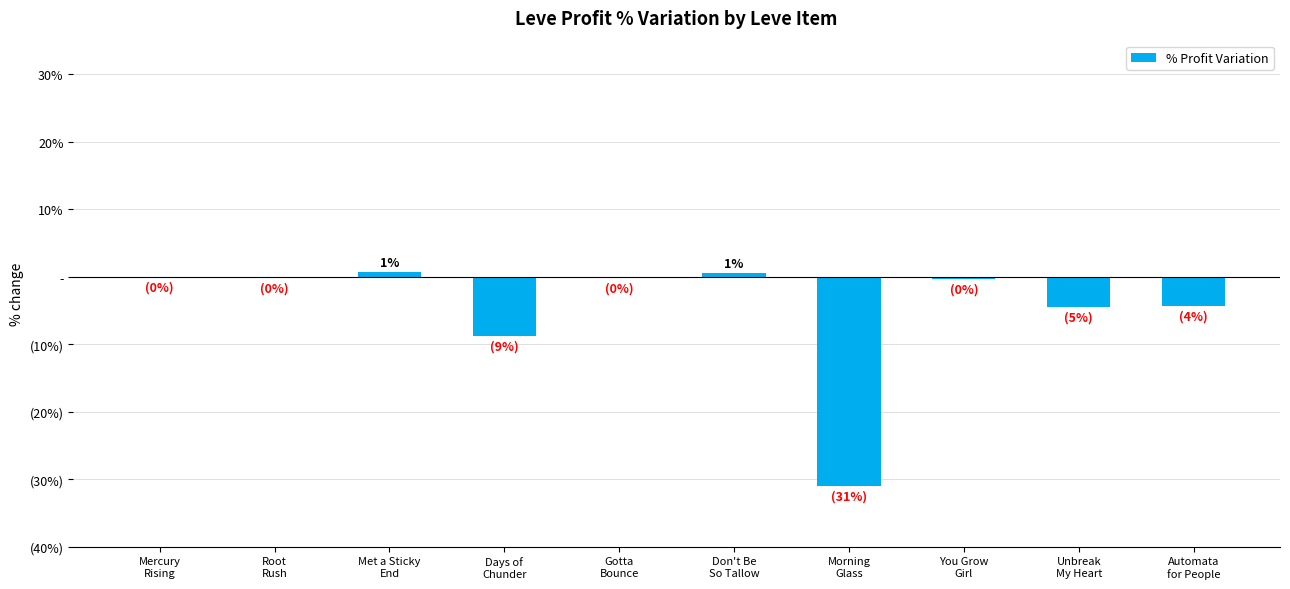

Are the bars horizontal?

No